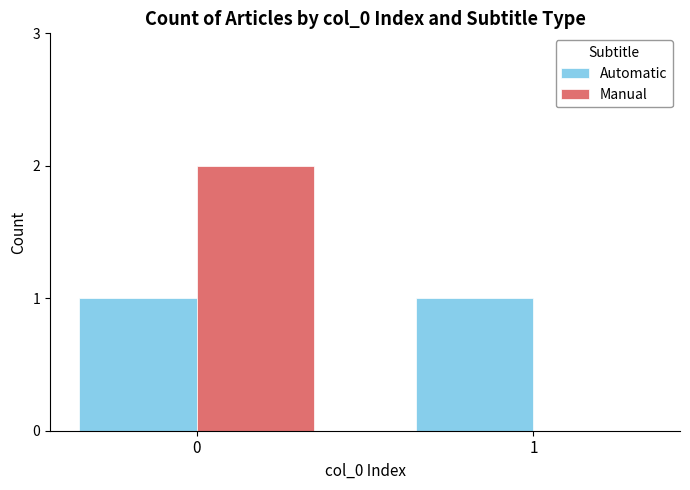

Which series has the largest range (max minus min)?

Manual